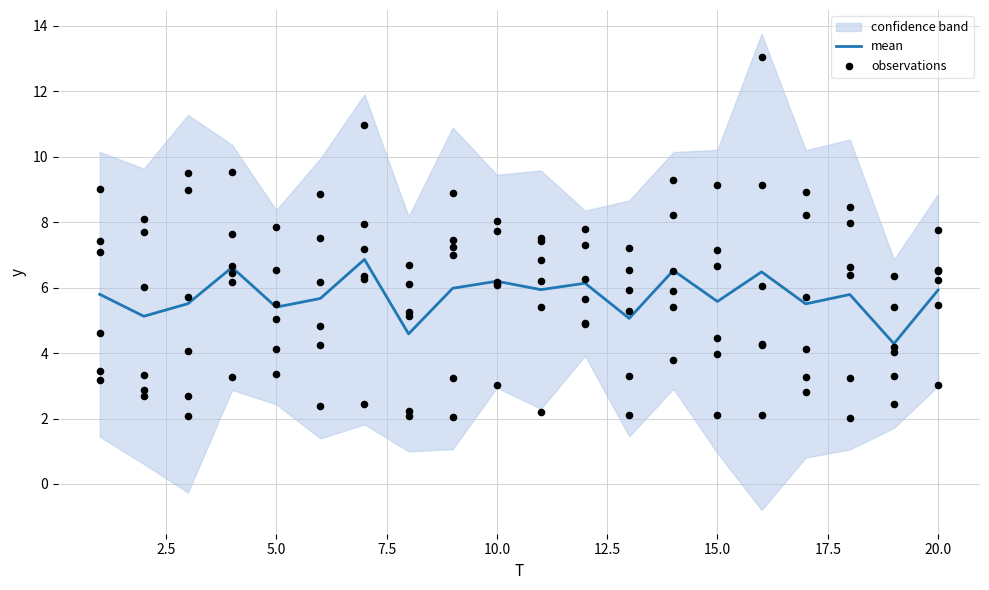

What is the maximum value for mean?

6.9